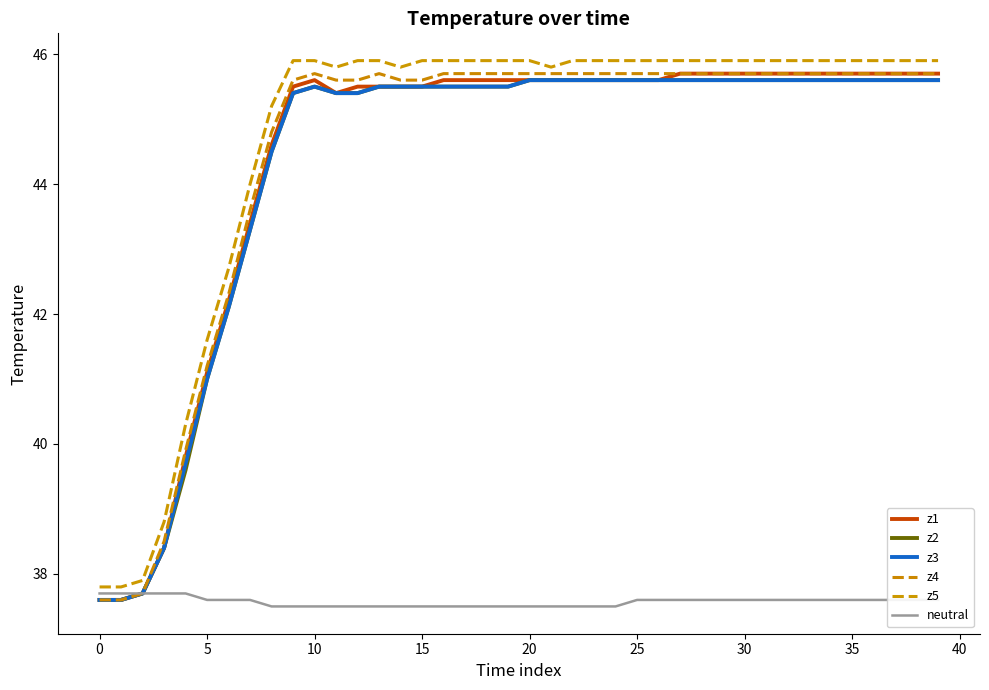

Does the chart have visible grid lines?

No